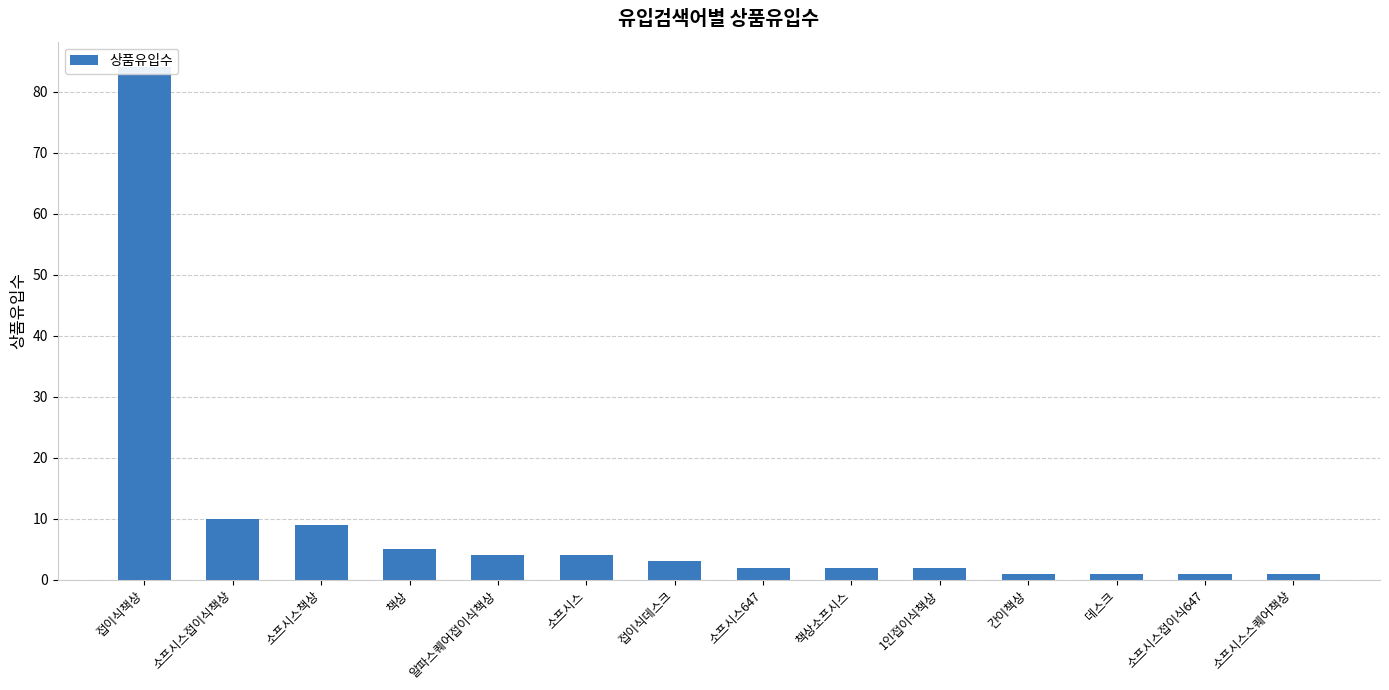

True or false: the data shows 5 at 접이식데스크.

False